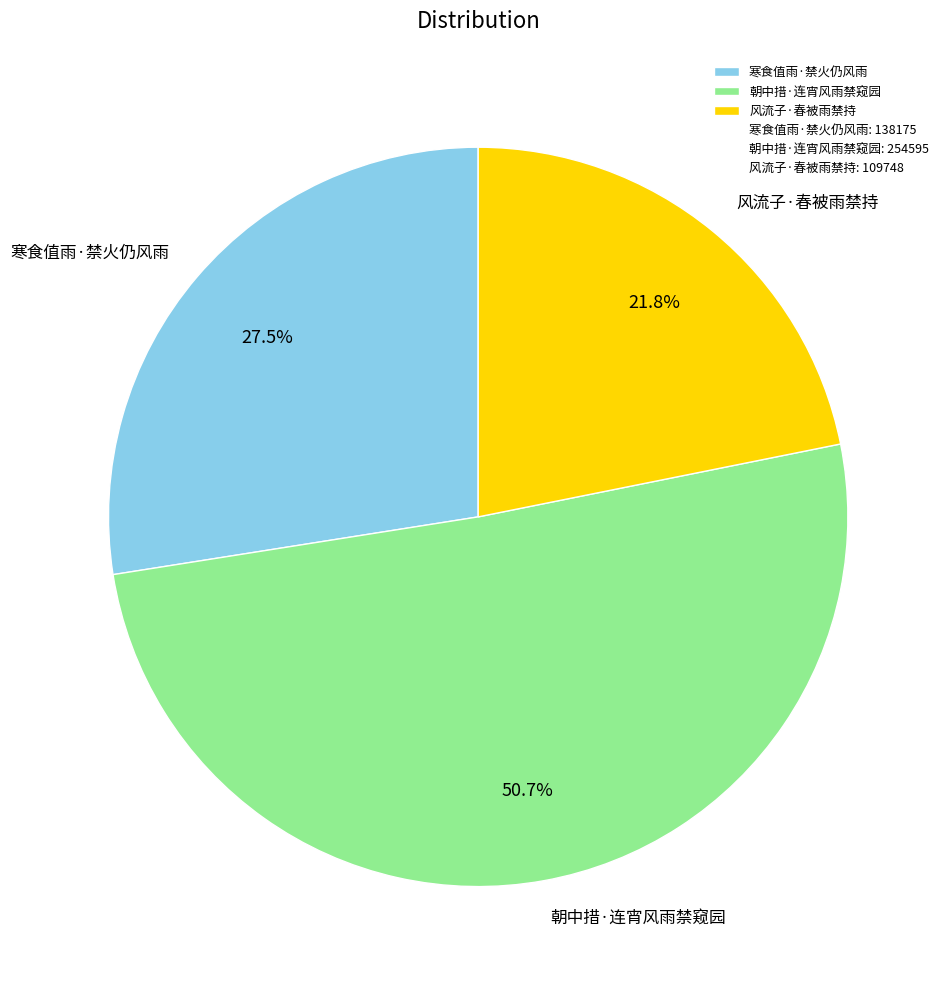

How many segments does this pie chart have?

3